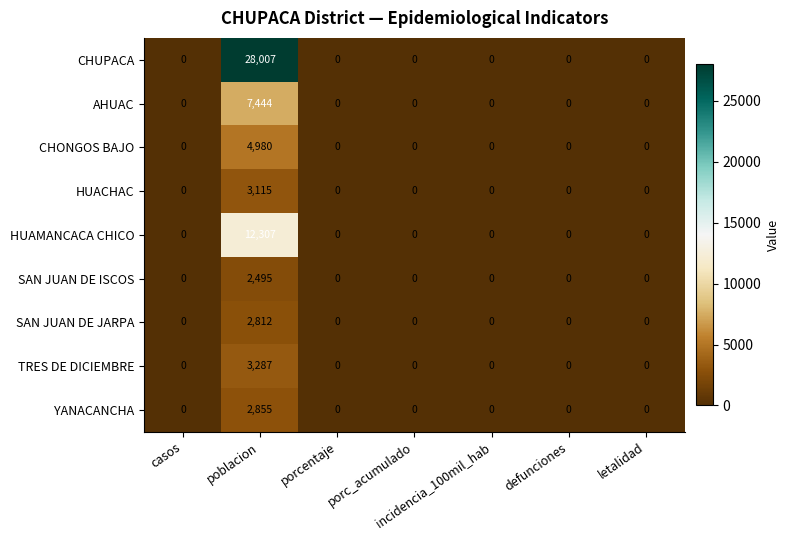

At how many categories does at least one series exceed 18315?

1